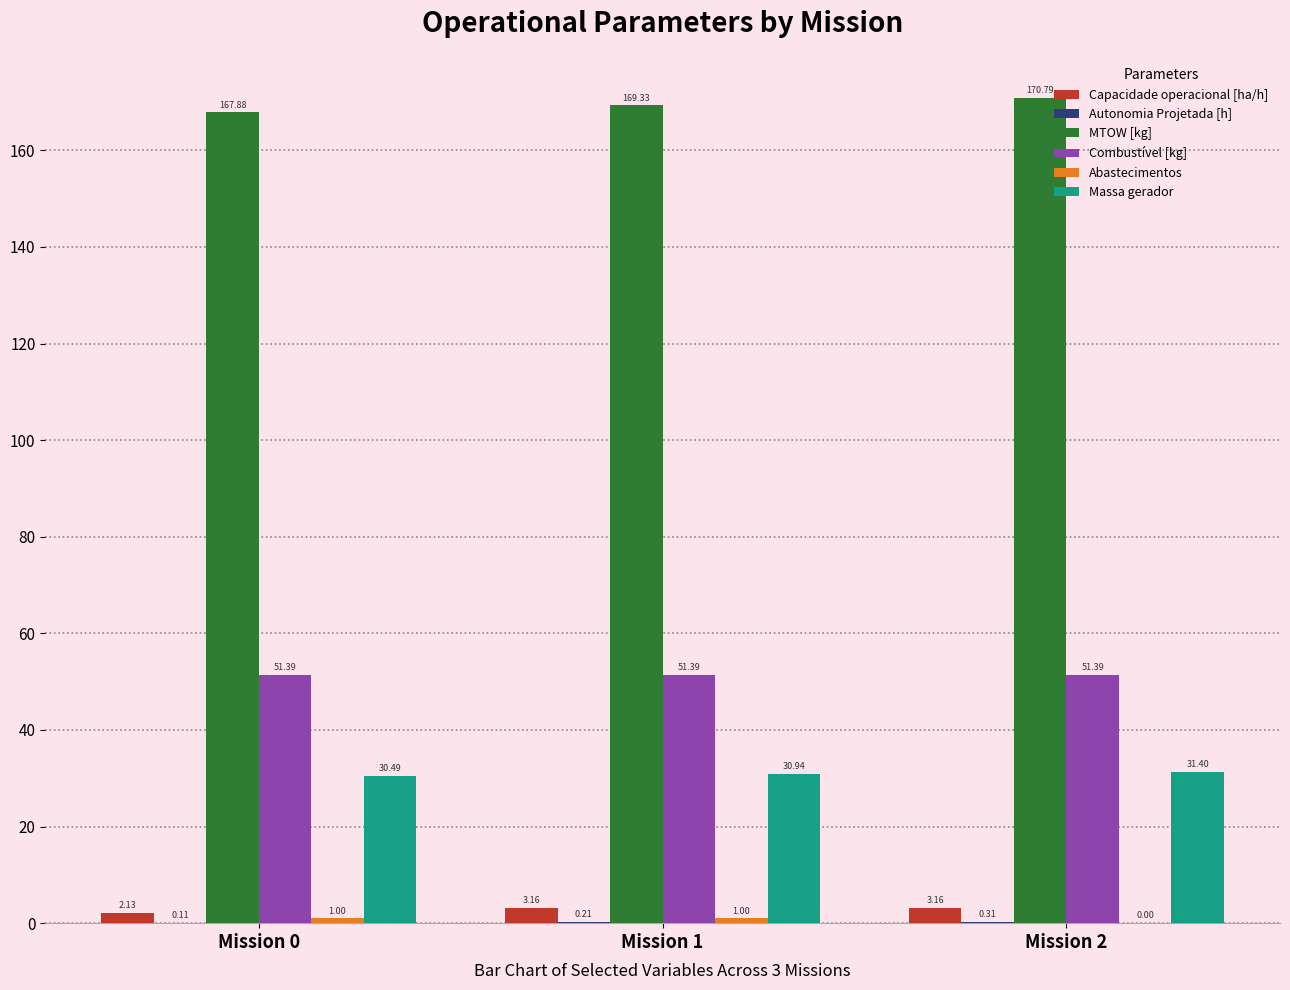

The Combustível [kg] series shows 32.8 at Mission 1. True or false?

False